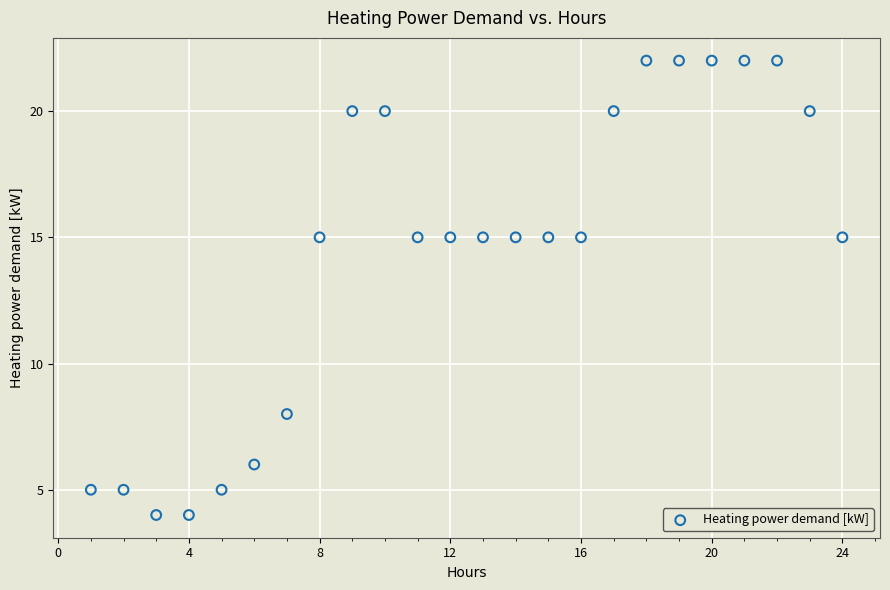

What is the range of X values (max minus min)?

23